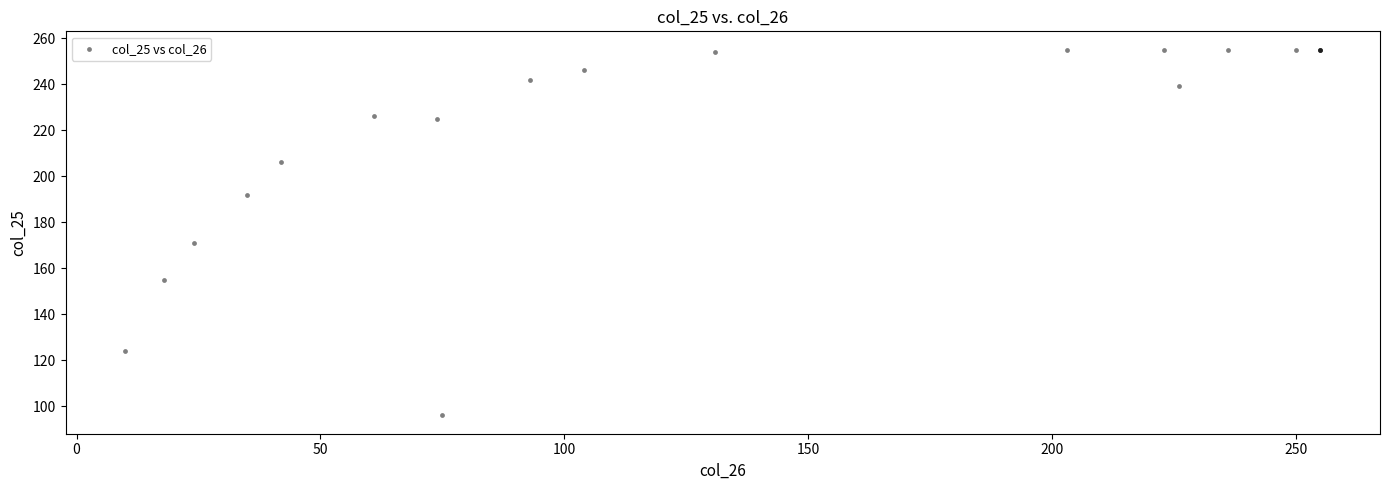

What Y value in the scatter plot is closest to 175?

171